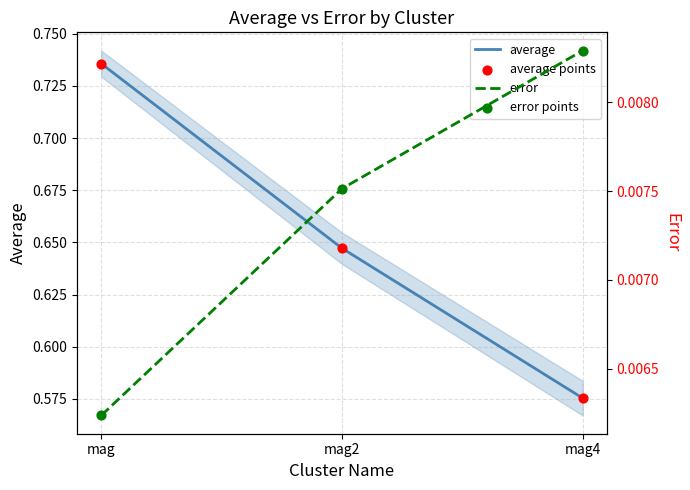

What is the total value across all series at mag2?

1.3